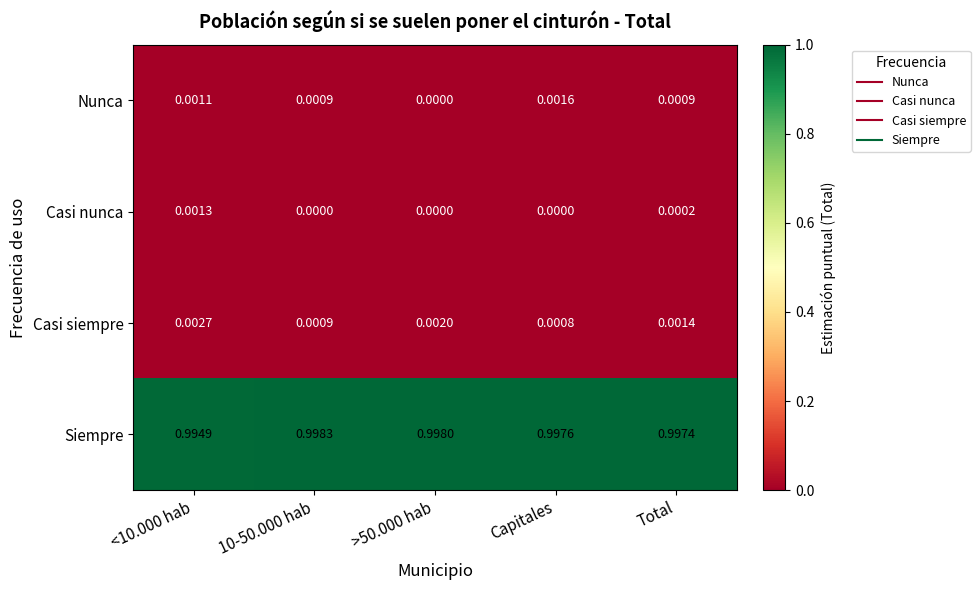

Rank the series by their maximum value, from lowest to highest.

Casi nunca, Nunca, Casi siempre, Siempre